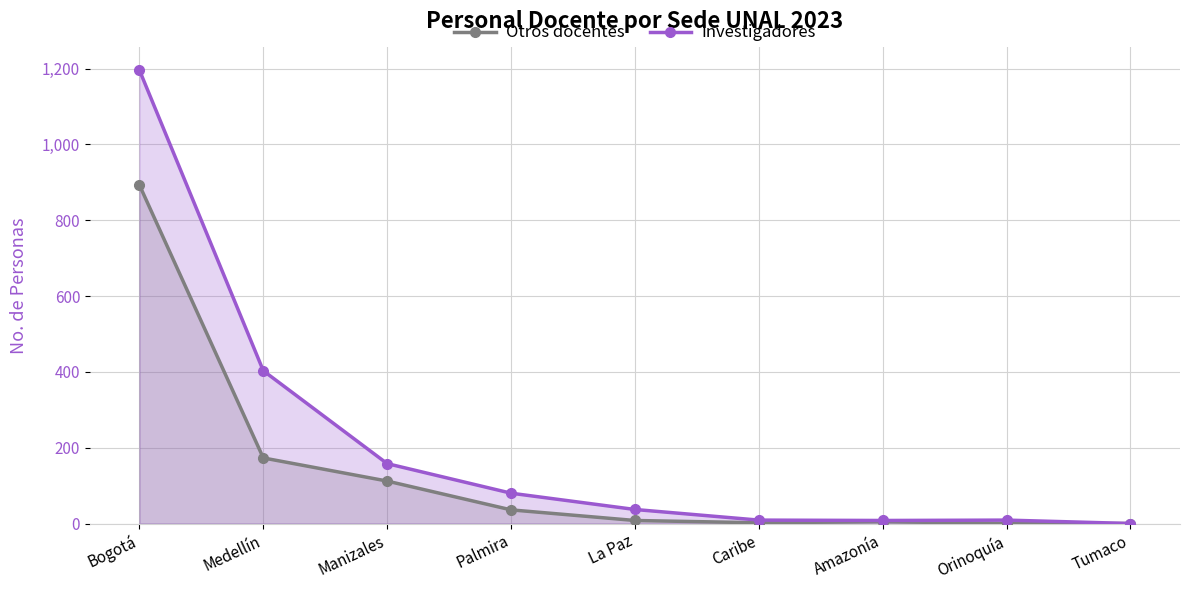

Rank the series at Tumaco from highest to lowest value.

Otros docentes, Investigadores